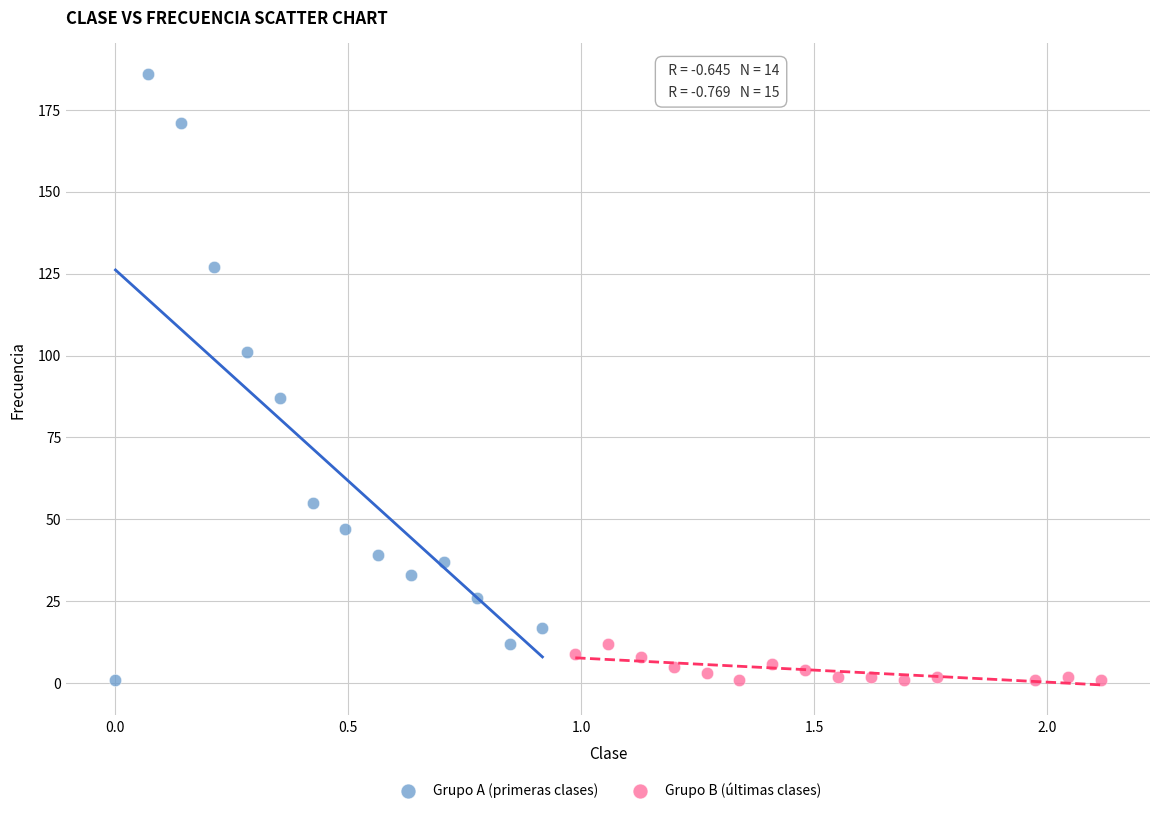

What are all the series names shown in the legend?

Grupo A (primeras clases), Grupo B (últimas clases)